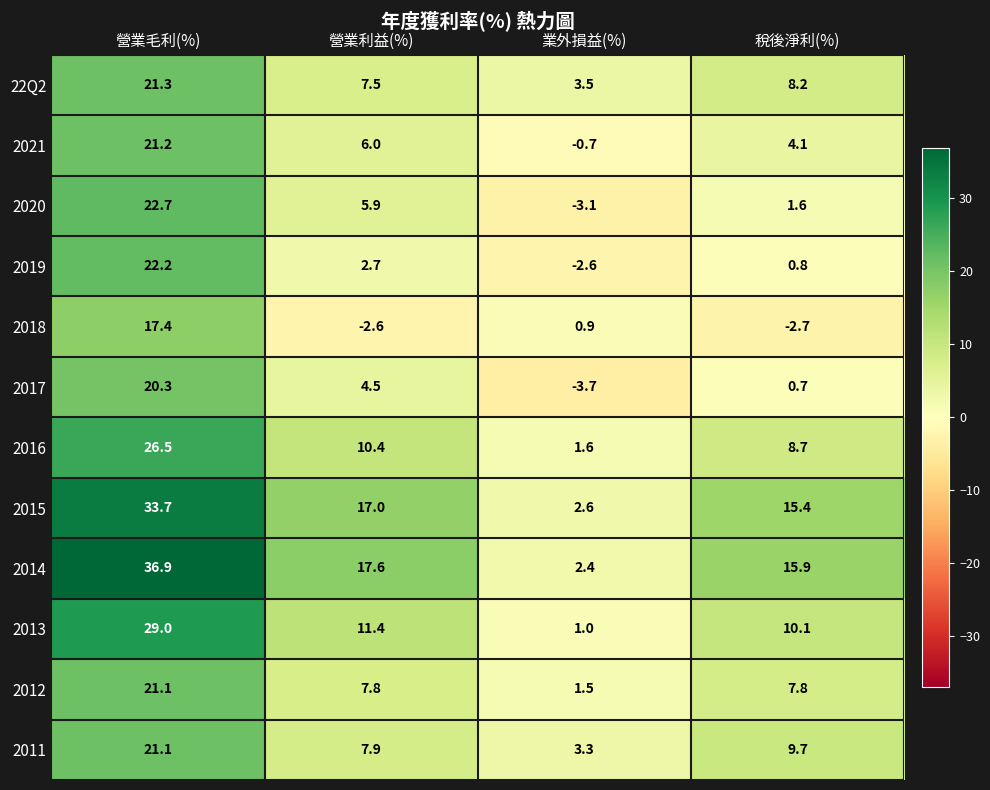

At which category is the sum across all series the highest?

營業毛利(%)